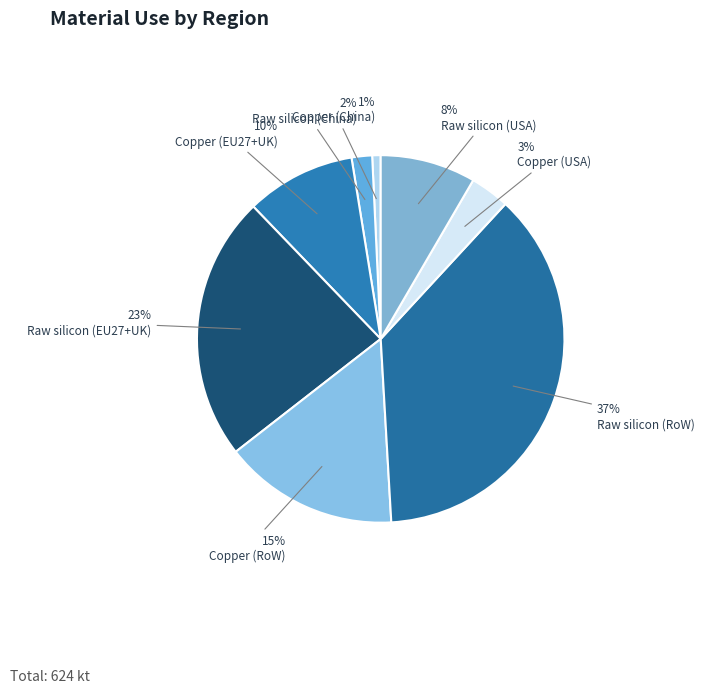

How many segments does this pie chart have?

8